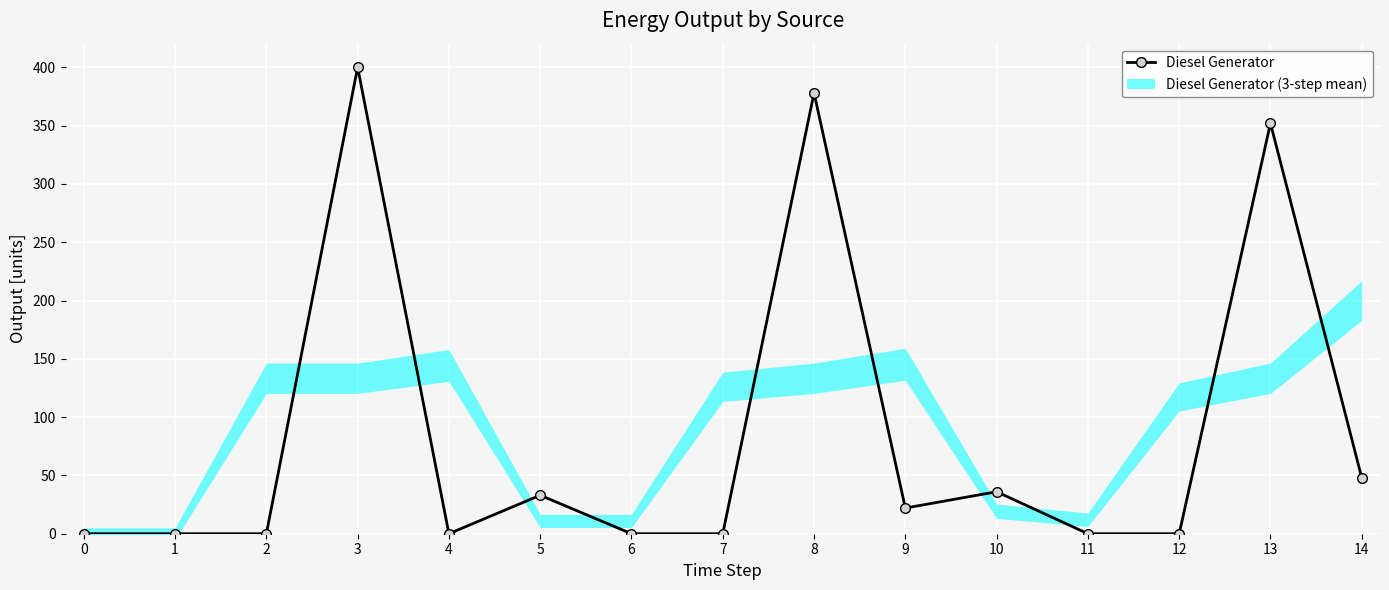

Rank the categories by value from lowest to highest.

0, 1, 2, 4, 6, 7, 11, 12, 9, 5, 10, 14, 13, 8, 3